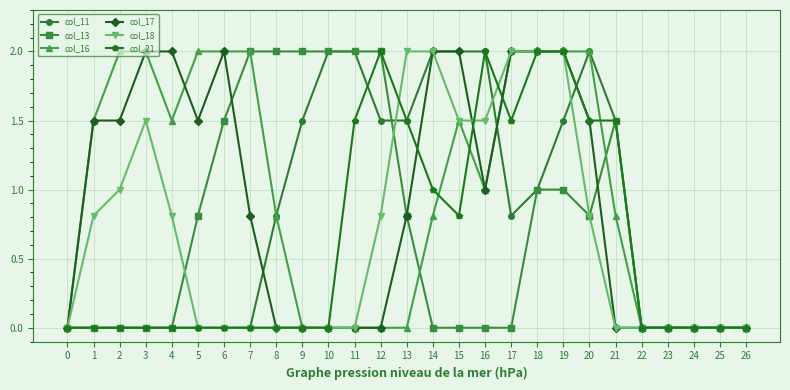

What is the spread (max minus min) of values at 5?

2.0